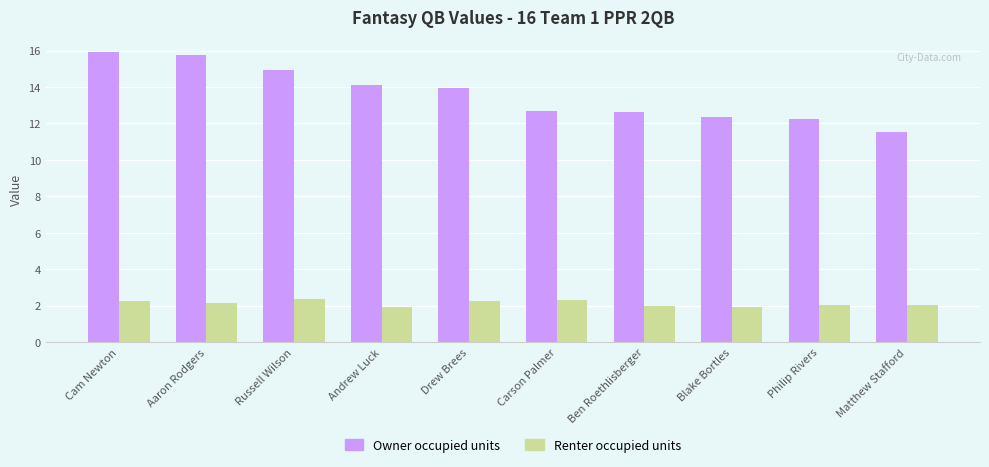

List the series in order of their peak value, highest first.

Owner occupied units, Renter occupied units